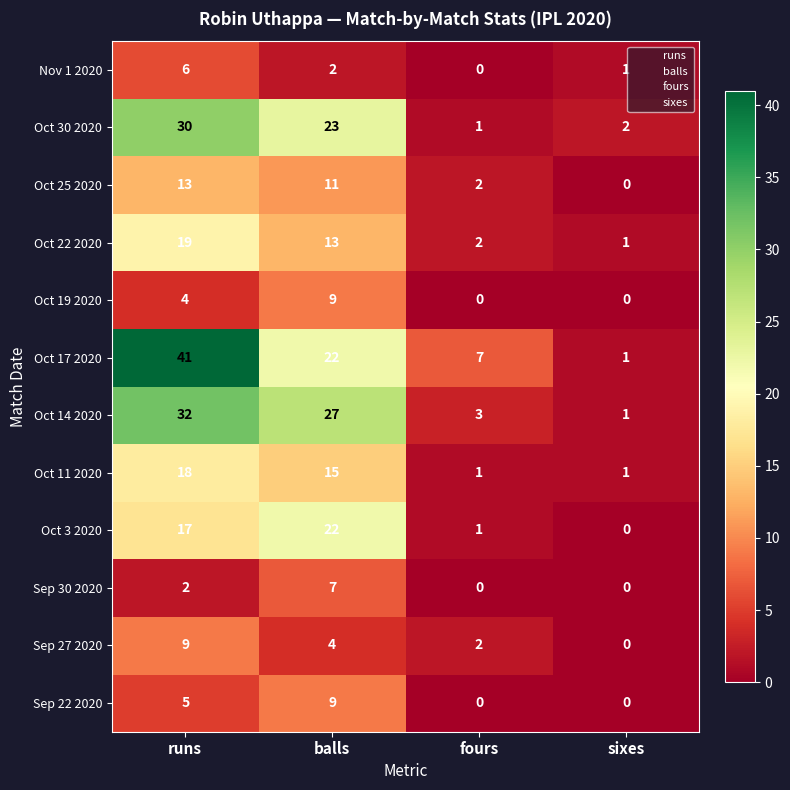

What is the difference between the Sep 27 2020 values at runs and fours?

7